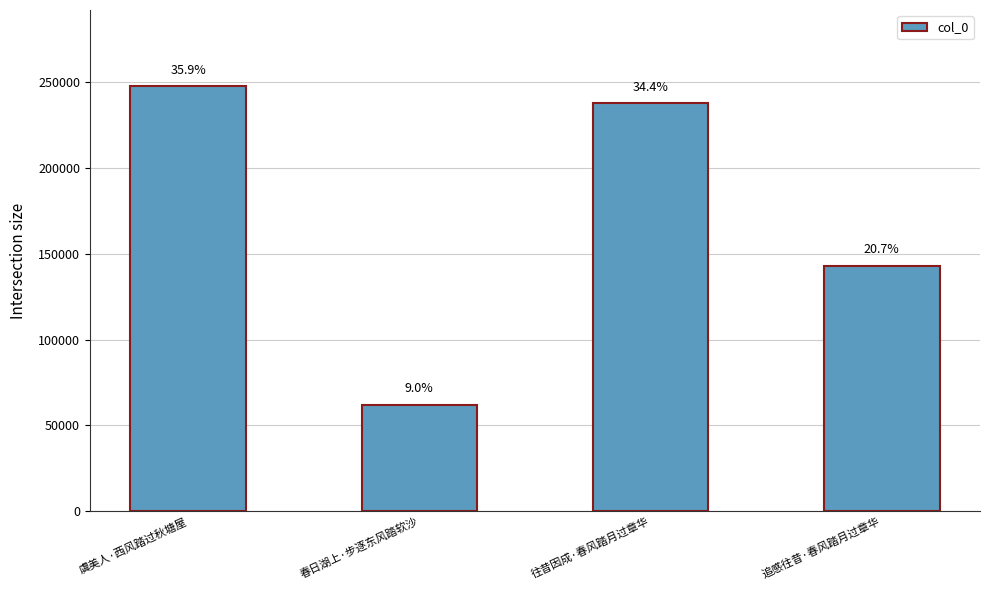

List the labels in order of value, largest first.

虞美人·西风踏过秋塘屋, 往昔因成·春风踏月过章华, 追感往昔·春风踏月过章华, 春日湖上·步逐东风踏软沙